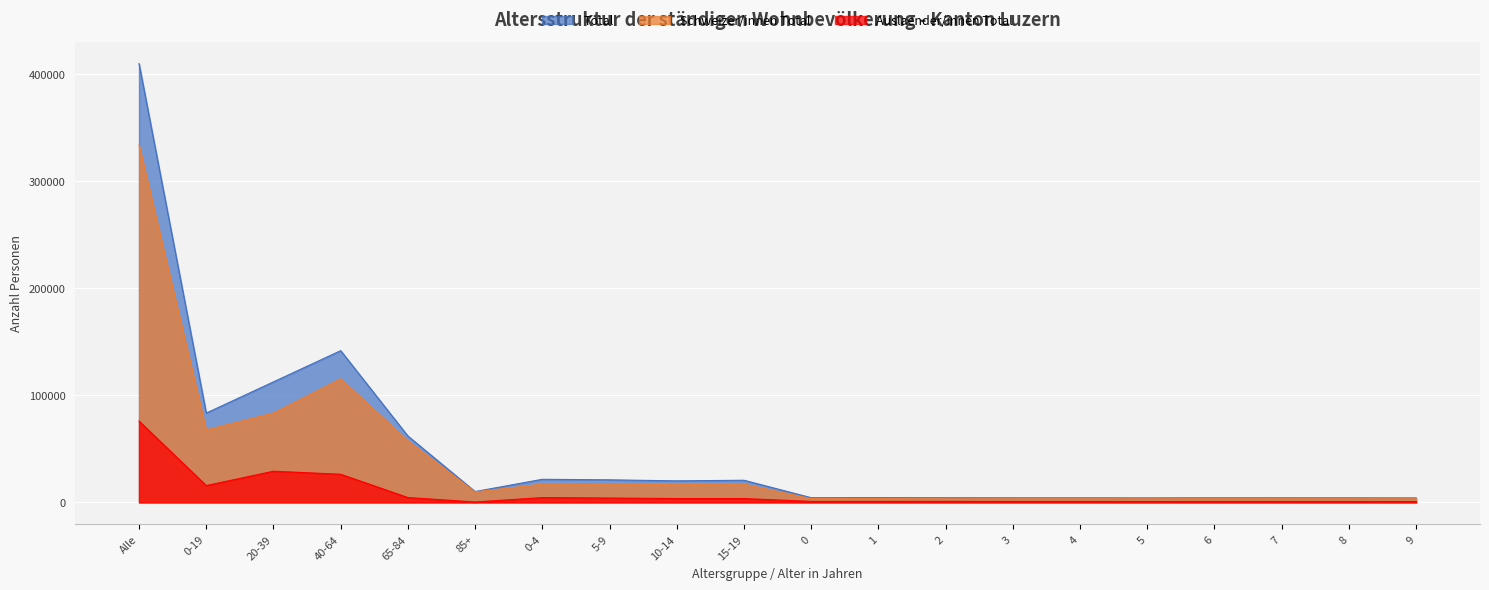

True or false: Total and Auslaender/innen Total intersect in this chart.

False